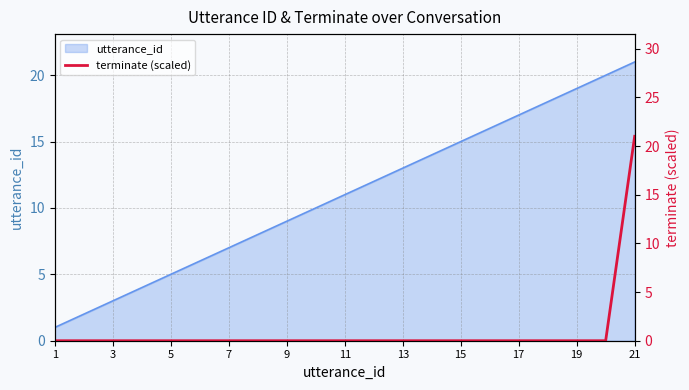

The utterance_id series shows 25 at 15. True or false?

False